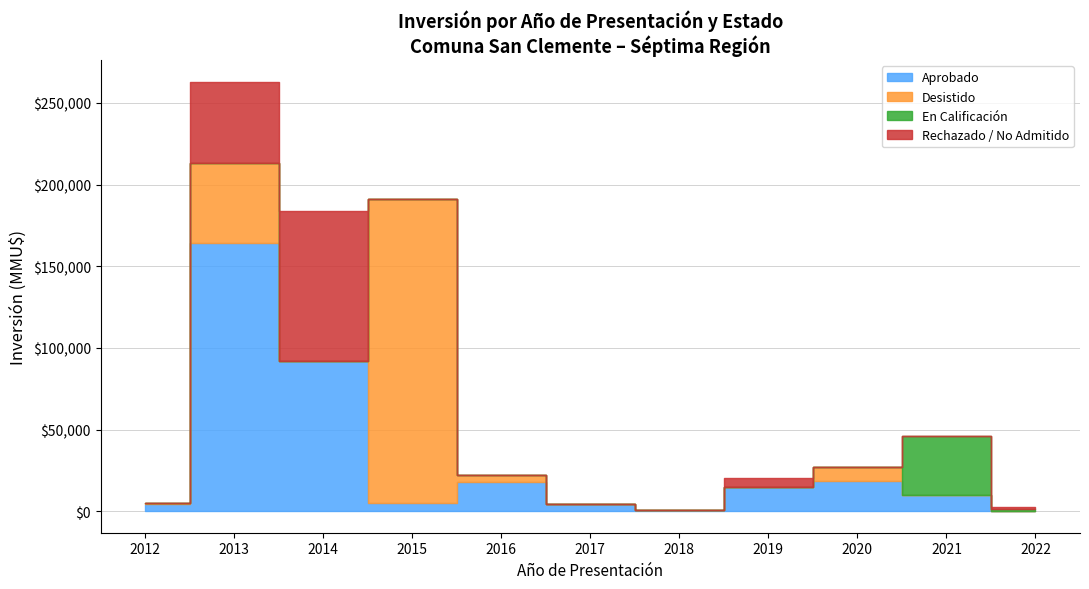

What are all the series names shown in the legend?

Aprobado, Desistido, En Calificacion, Rechazado o No Adm